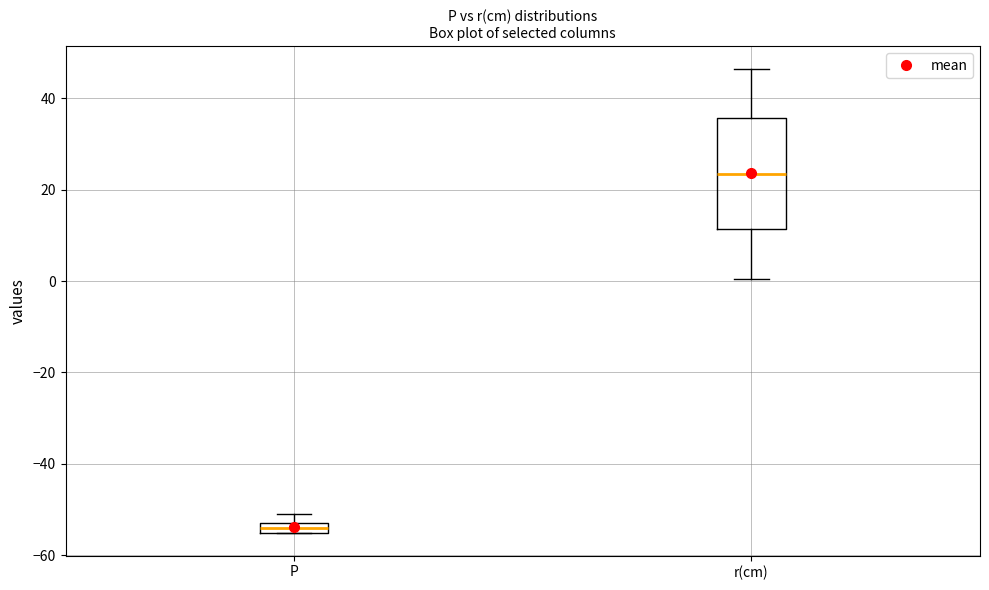

Which box is the tallest, from its lower edge to its upper edge?

r(cm)